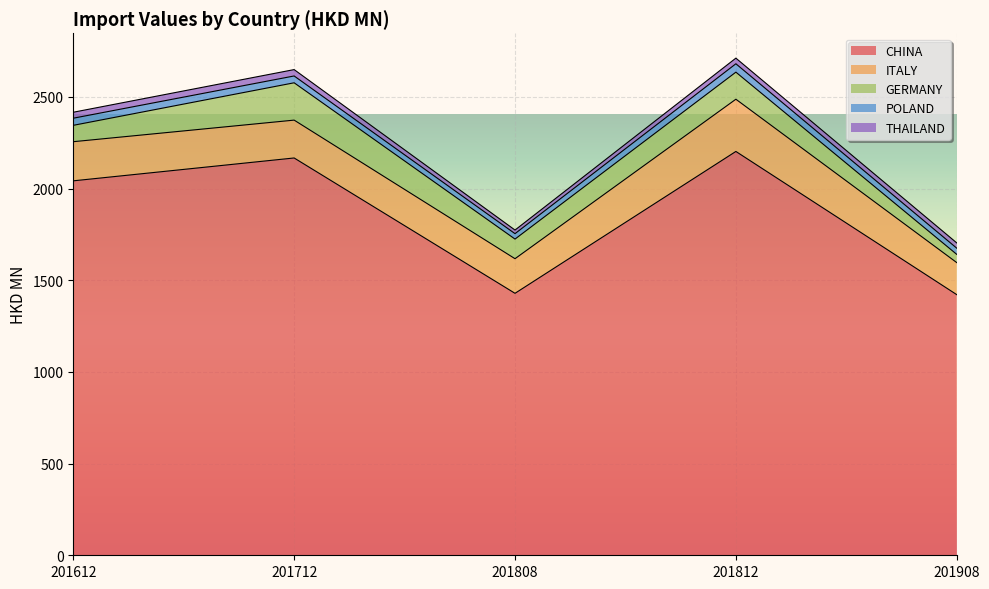

At which category is the sum across all series the highest?

201812